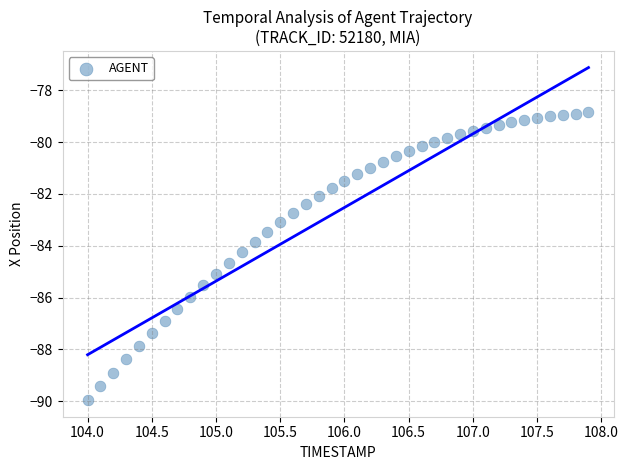

What is the range of Y values (max minus min)?

11.1